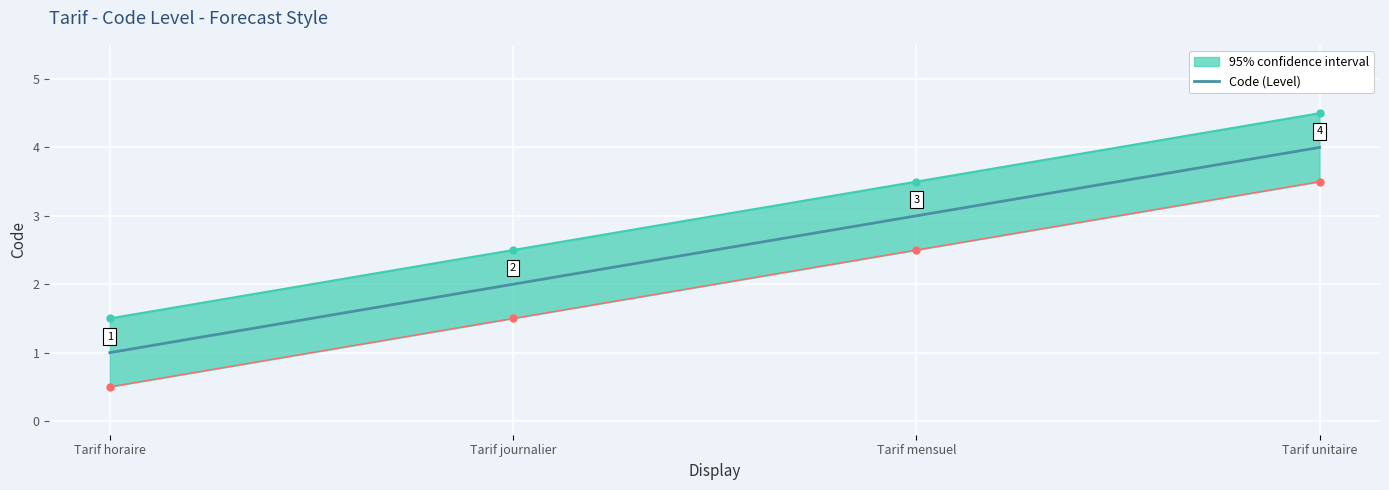

Rank the categories by value from lowest to highest.

Tarif horaire, Tarif journalier, Tarif mensuel, Tarif unitaire